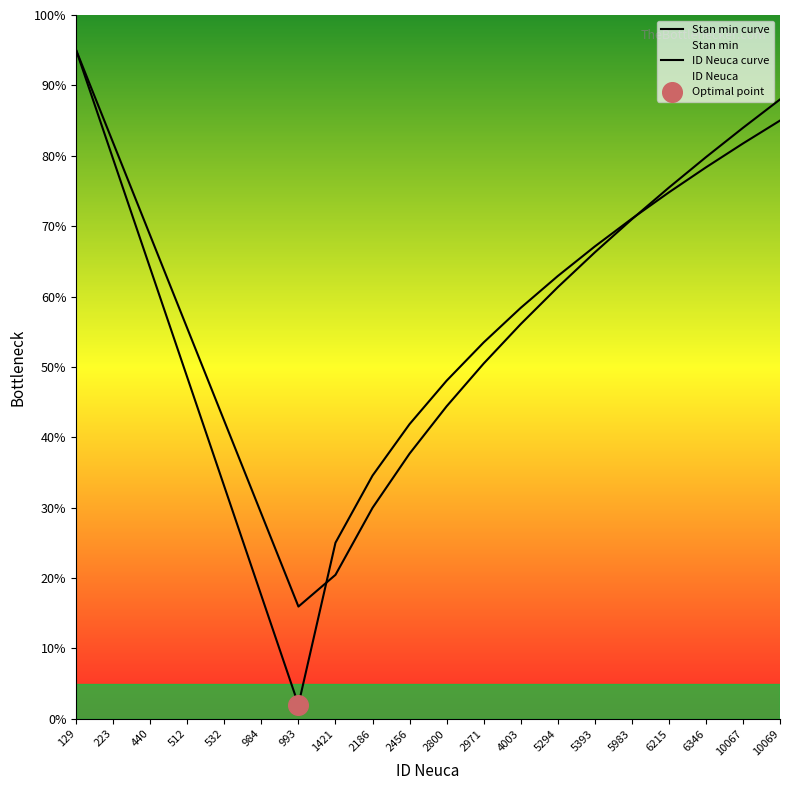

Is the value of Stan min curve at 993 greater than the value of ID Neuca curve at 2456?

No